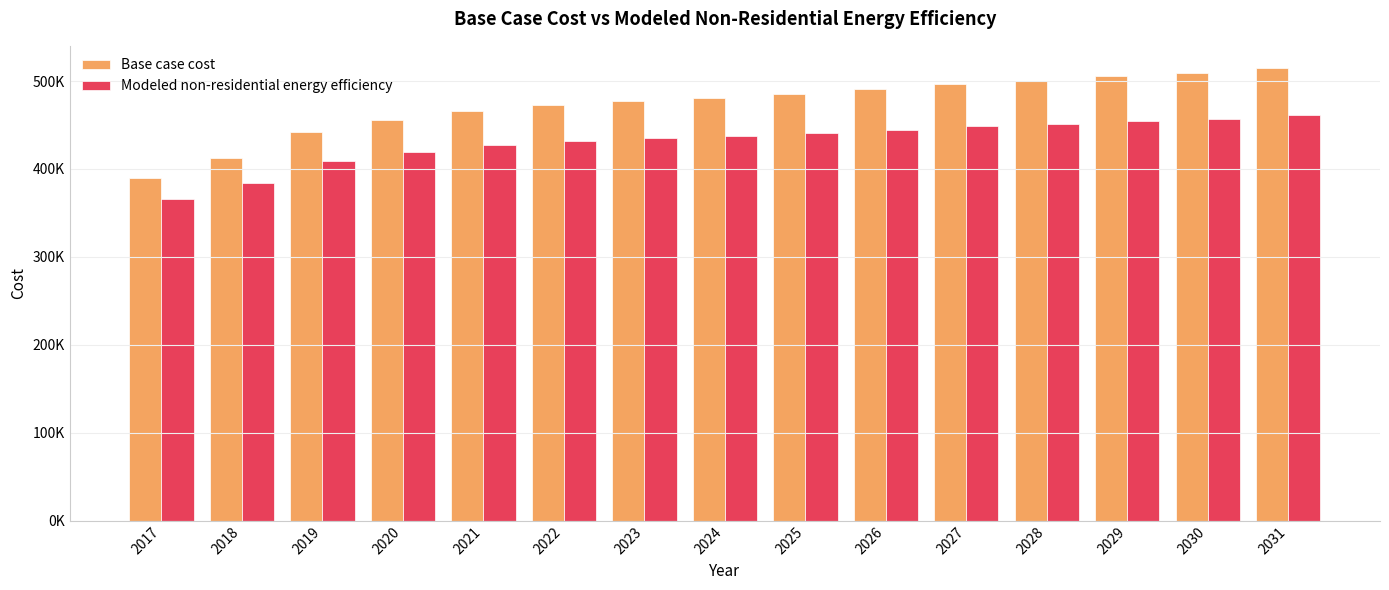

Does the chart contain stacked bars?

No